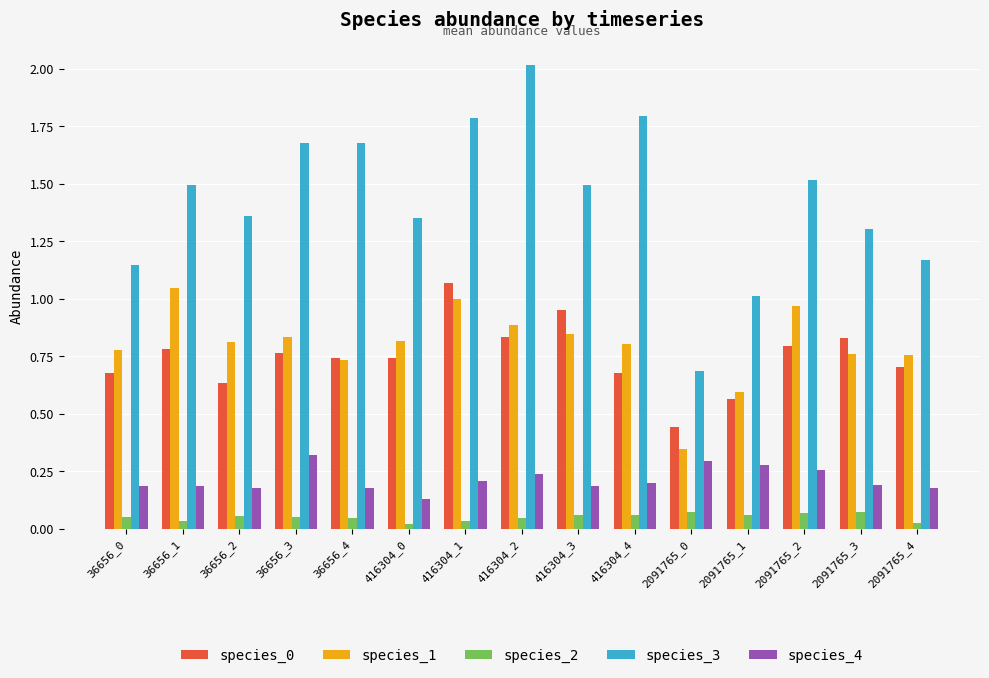

Which series has the largest range (max minus min)?

species_3